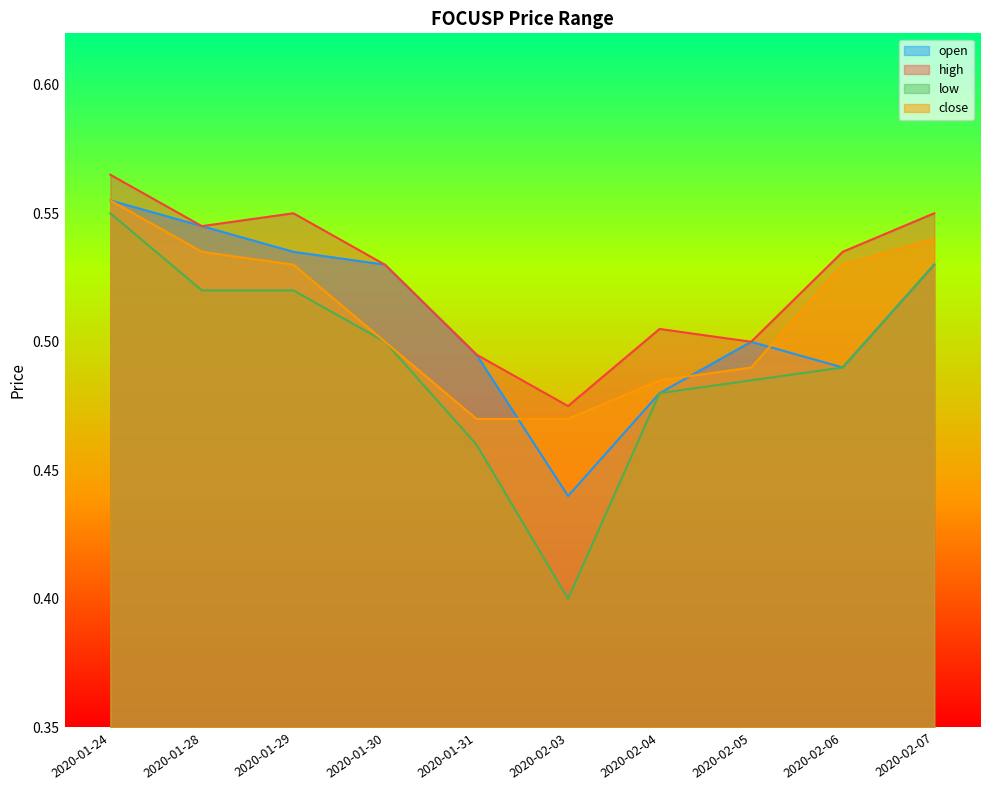

Between 2020-02-03 and 2020-02-06, which series saw the biggest shift?

low